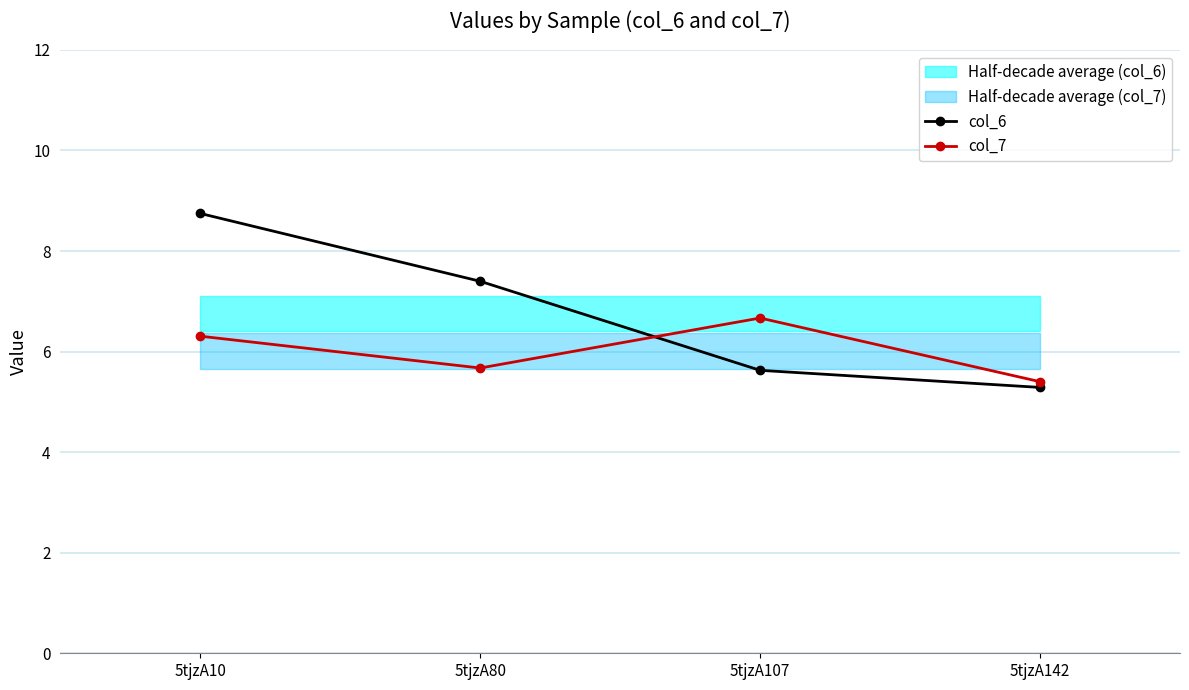

At which category does col_7 reach its first local valley?

5tjzA80